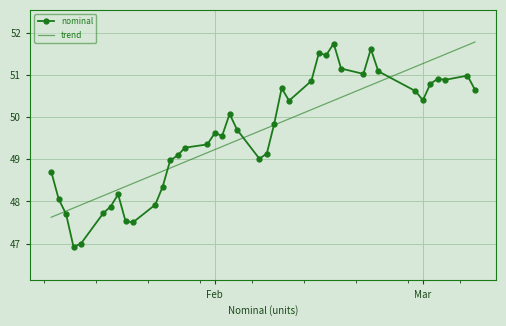

Which series ends up on top after the final intersection of nominal and trend?

trend